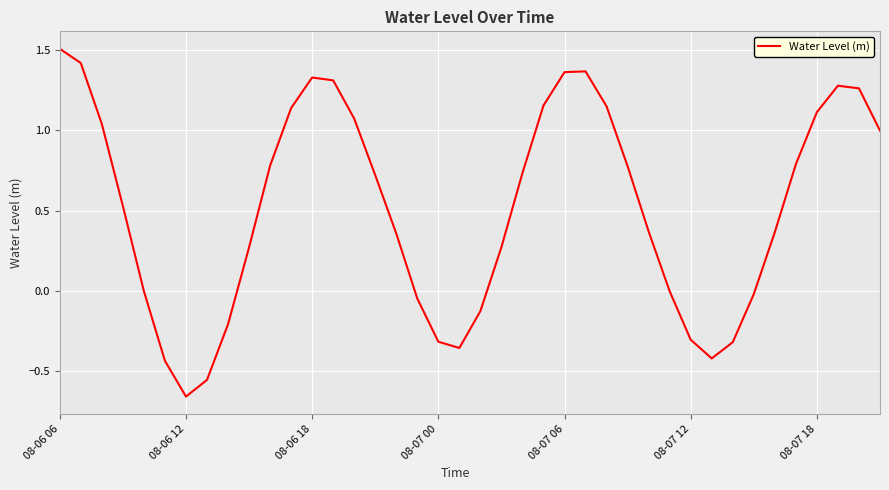

What is the maximum value shown in the chart?

1.5